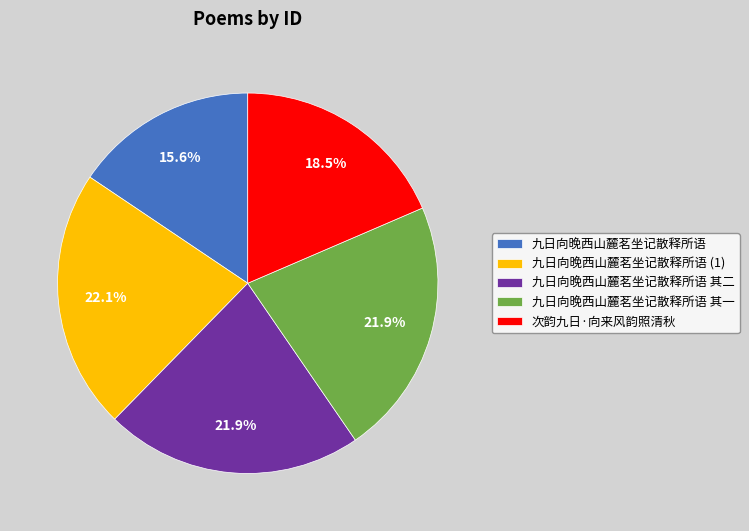

The 次韵九日·向来风韵照清秋 slice represents 27% of the pie. True or false?

False